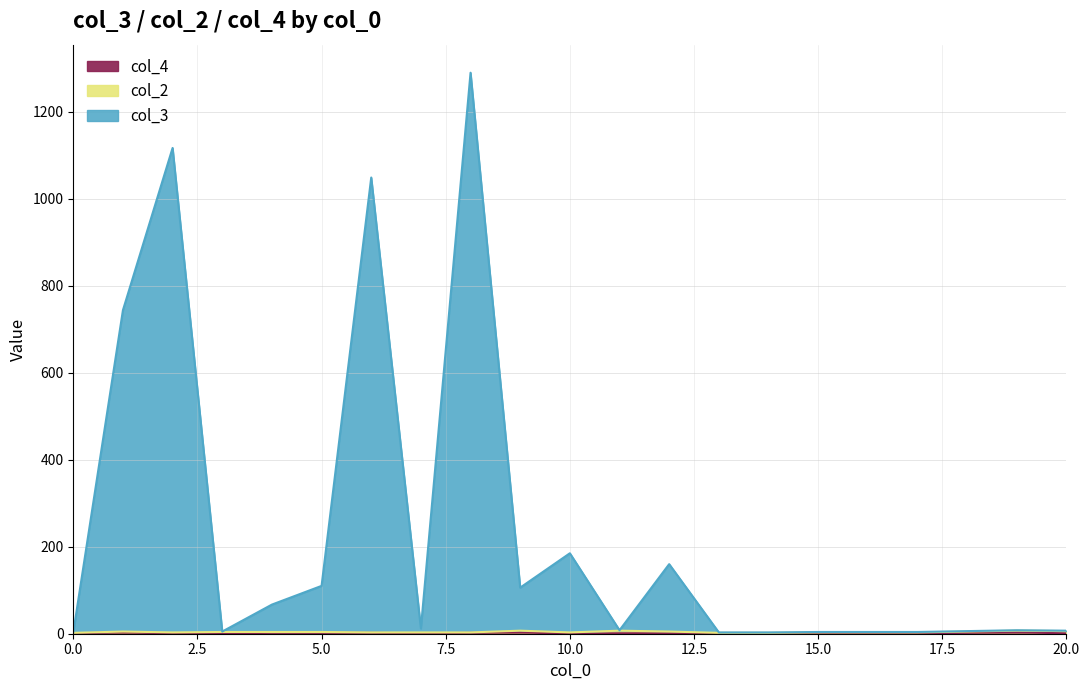

True or false: col_4 and col_3 intersect in this chart.

False